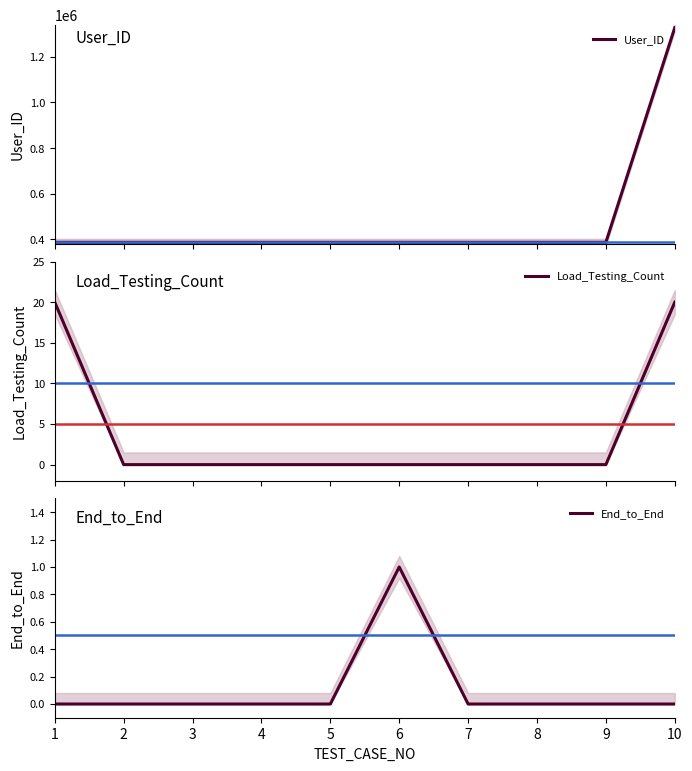

The value of User_ID at 2 is 612287. True or false?

False